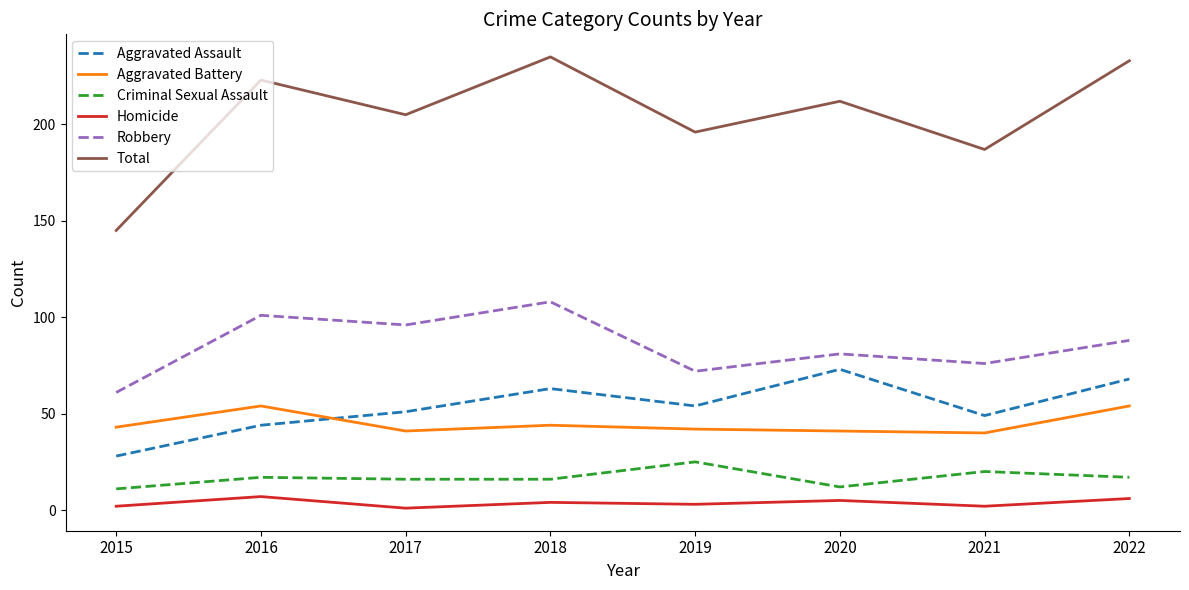

Which series has the widest spread of values?

Total